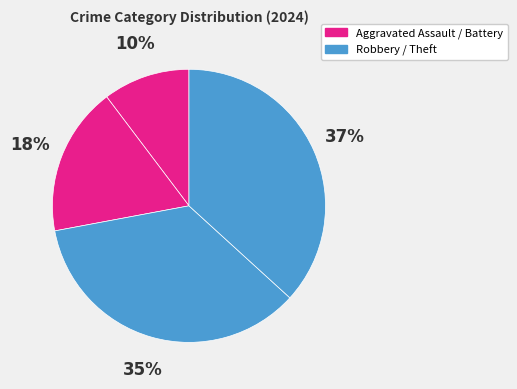

How many segments does this pie chart have?

4